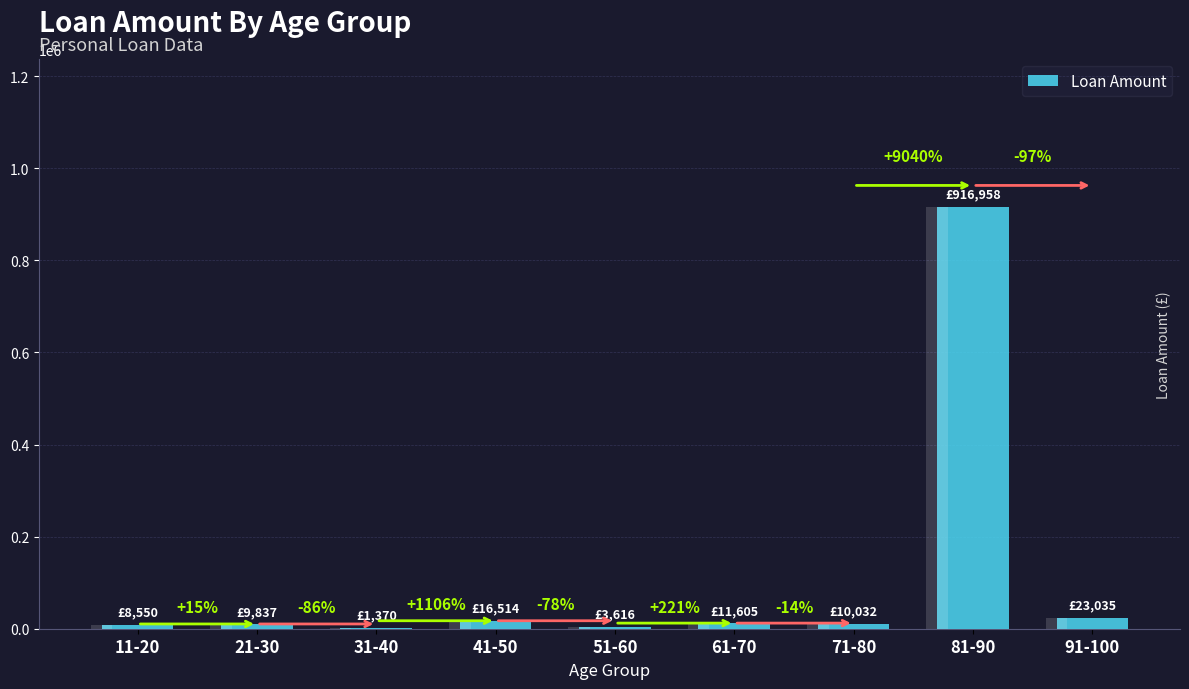

List the labels in order of value, smallest first.

31-40, 51-60, 11-20, 21-30, 71-80, 61-70, 41-50, 91-100, 81-90